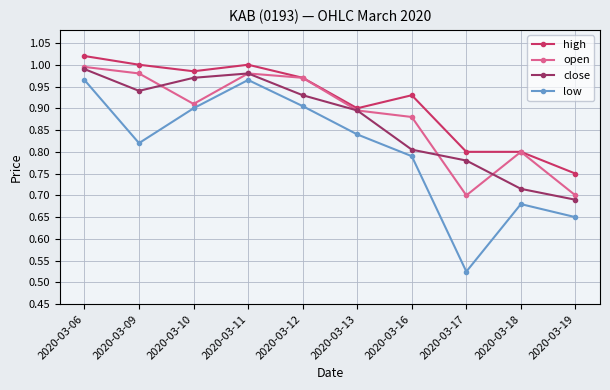

How many categories are shown in the chart?

10